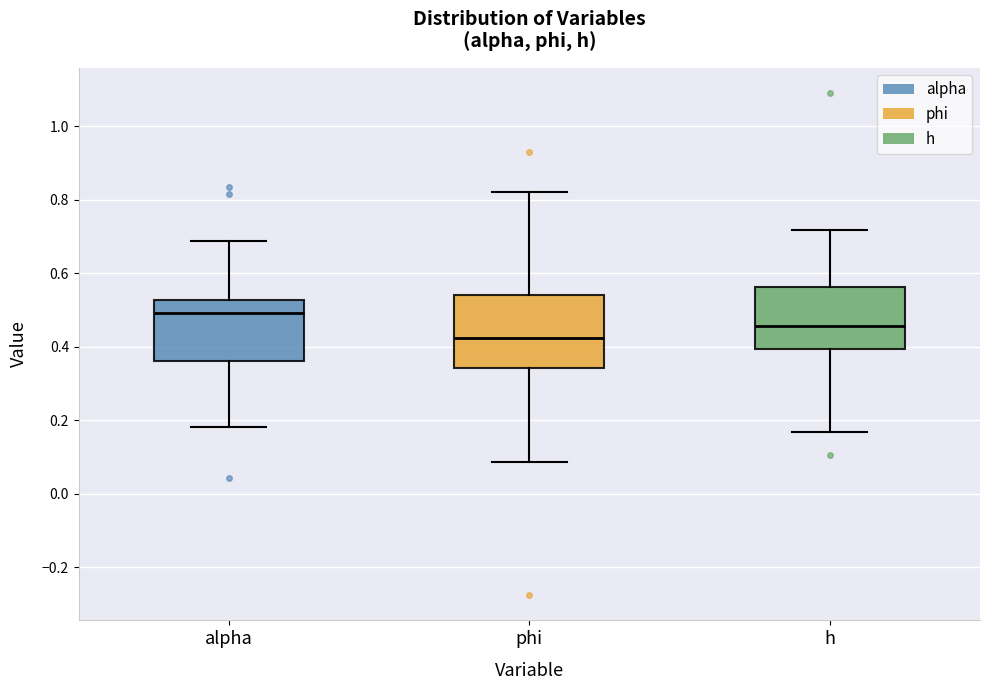

Reading left to right, read every box against the y-axis: the position of its median line, the range the box covers, and the ends of its whiskers. The values are not printed on the chart, so give them approximately, as read against the axis.

alpha: median 0.50, box 0.36 to 0.52, whiskers 0.18 to 0.68
phi: median 0.42, box 0.34 to 0.54, whiskers 0.08 to 0.82
h: median 0.46, box 0.40 to 0.56, whiskers 0.16 to 0.72